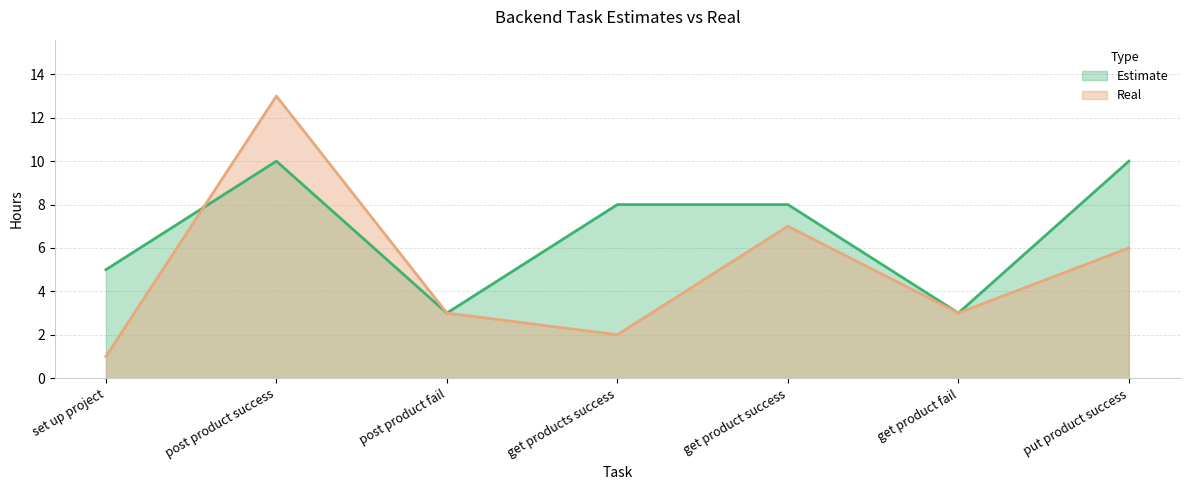

What is the label of the 3rd point from the left?

post product fail